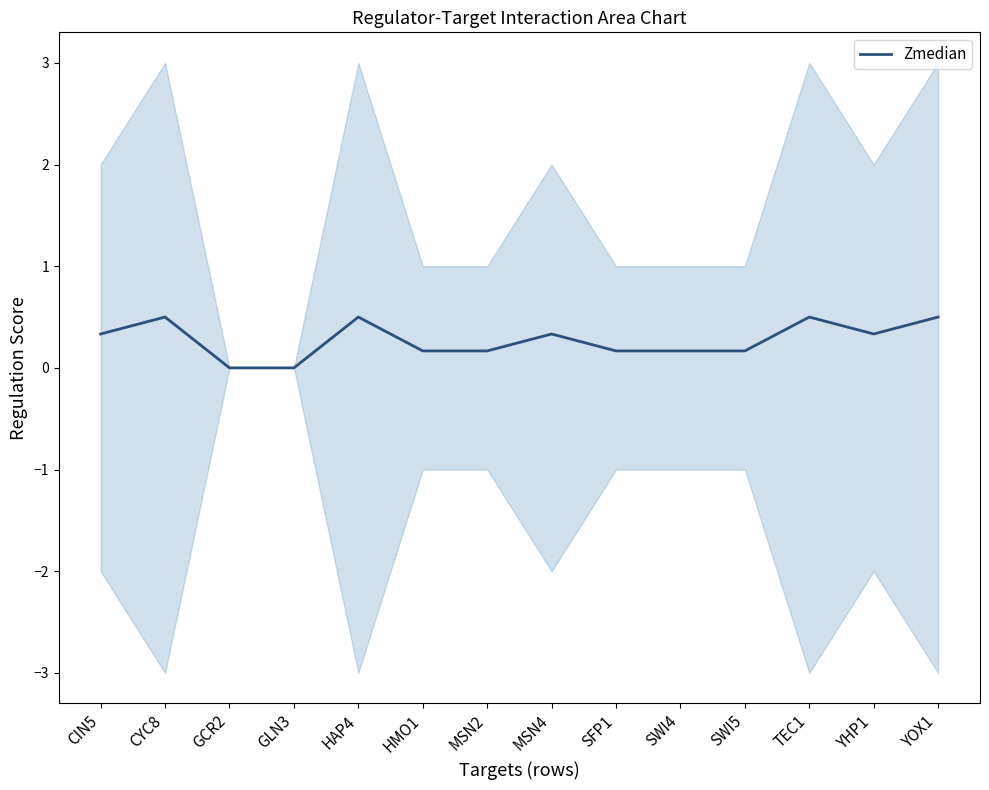

What is the change in value from GCR2 to TEC1?

+0.5